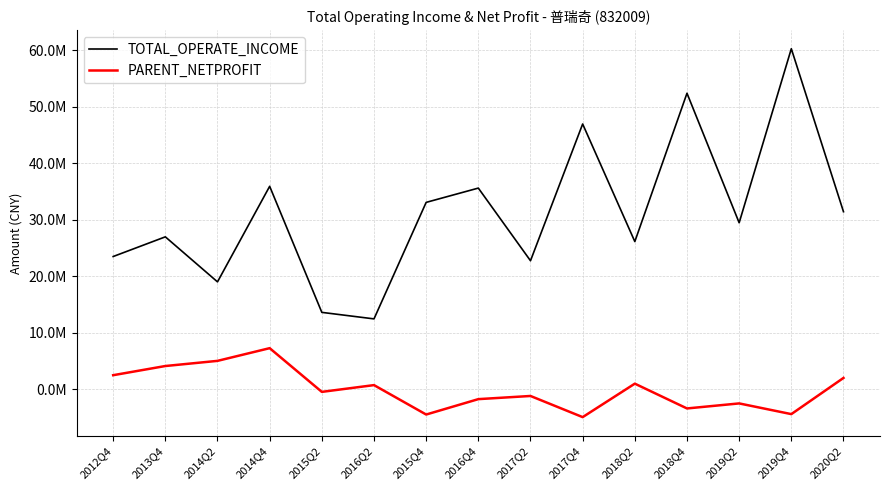

Does the chart have visible grid lines?

Yes